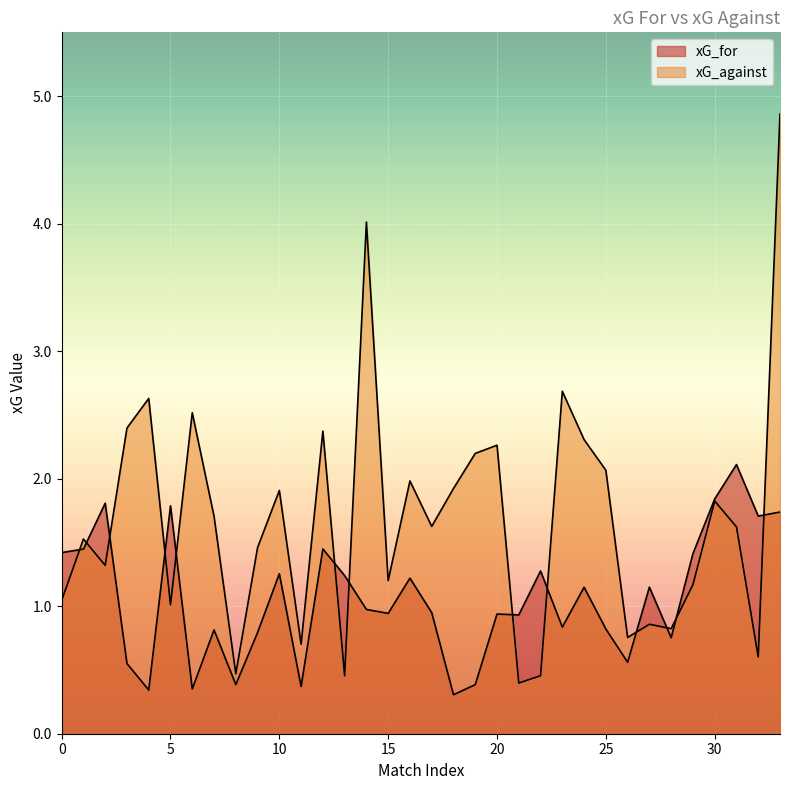

At which category is the sum across all series the highest?

33